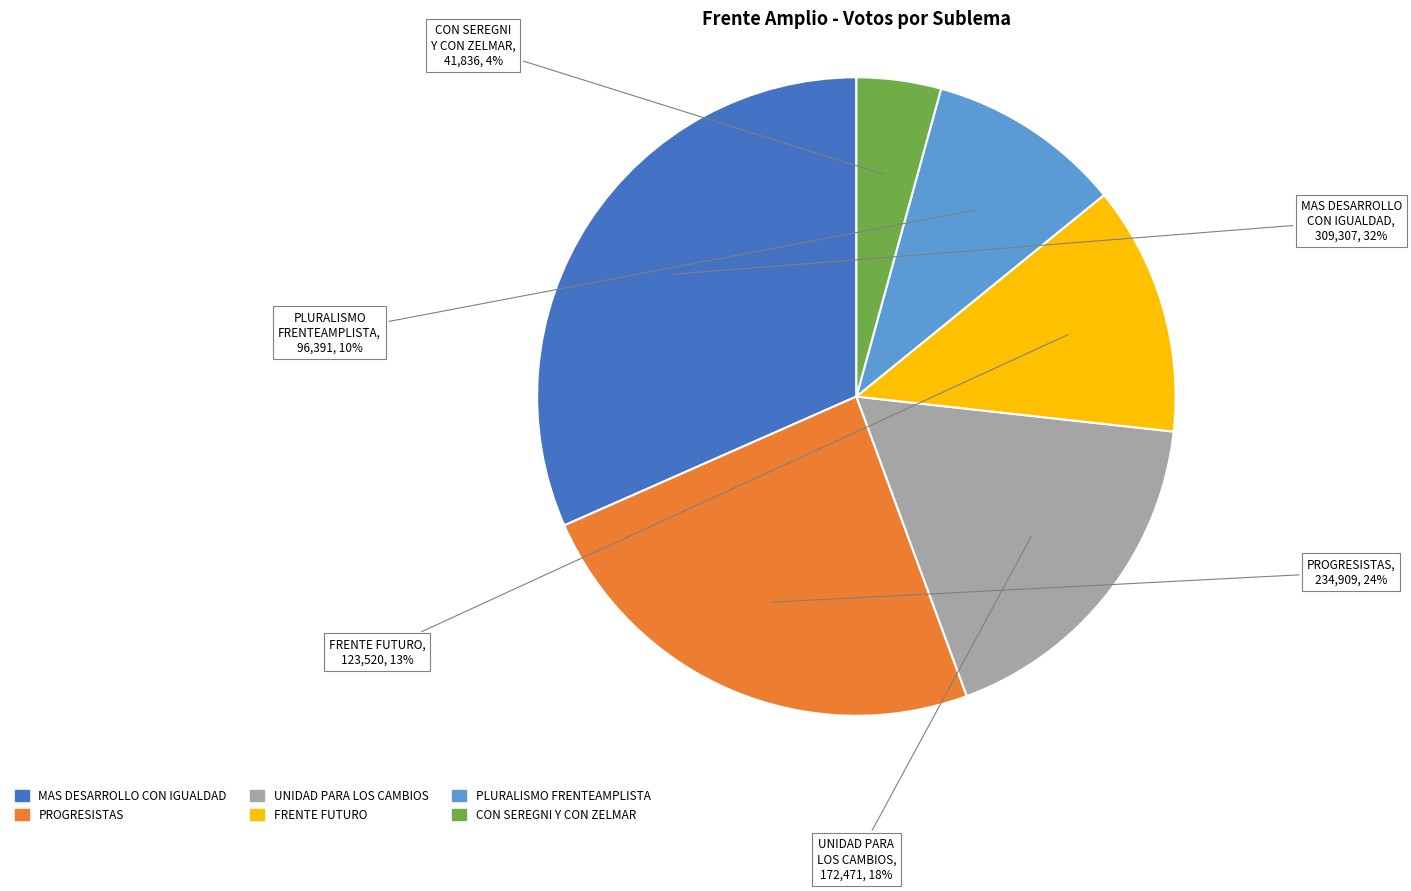

To the nearest percent, what is the combined percentage of FRENTE FUTURO and PROGRESISTAS?

37%